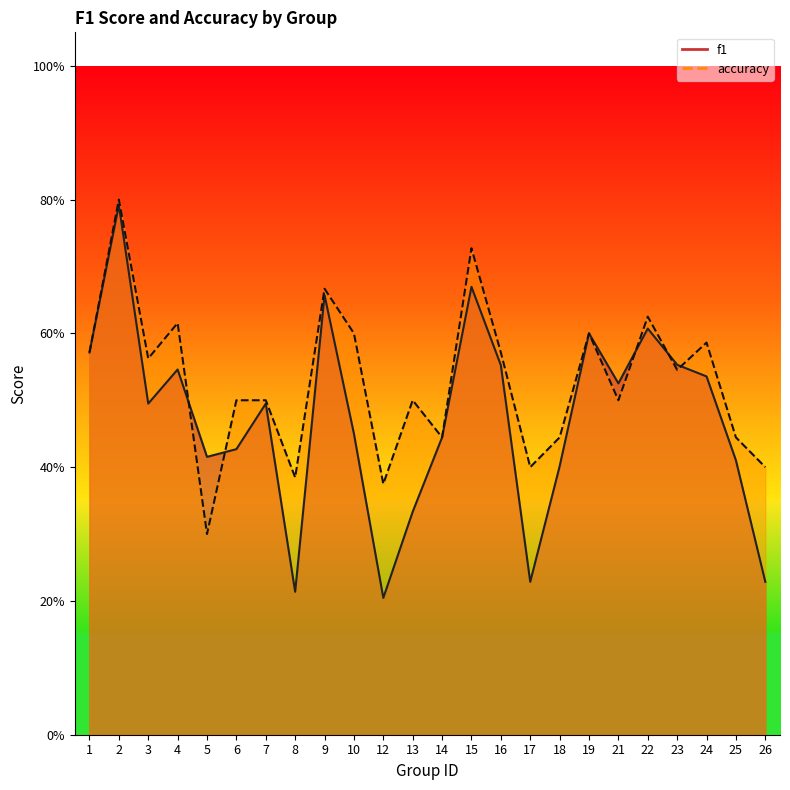

Which series has the widest spread of values?

f1